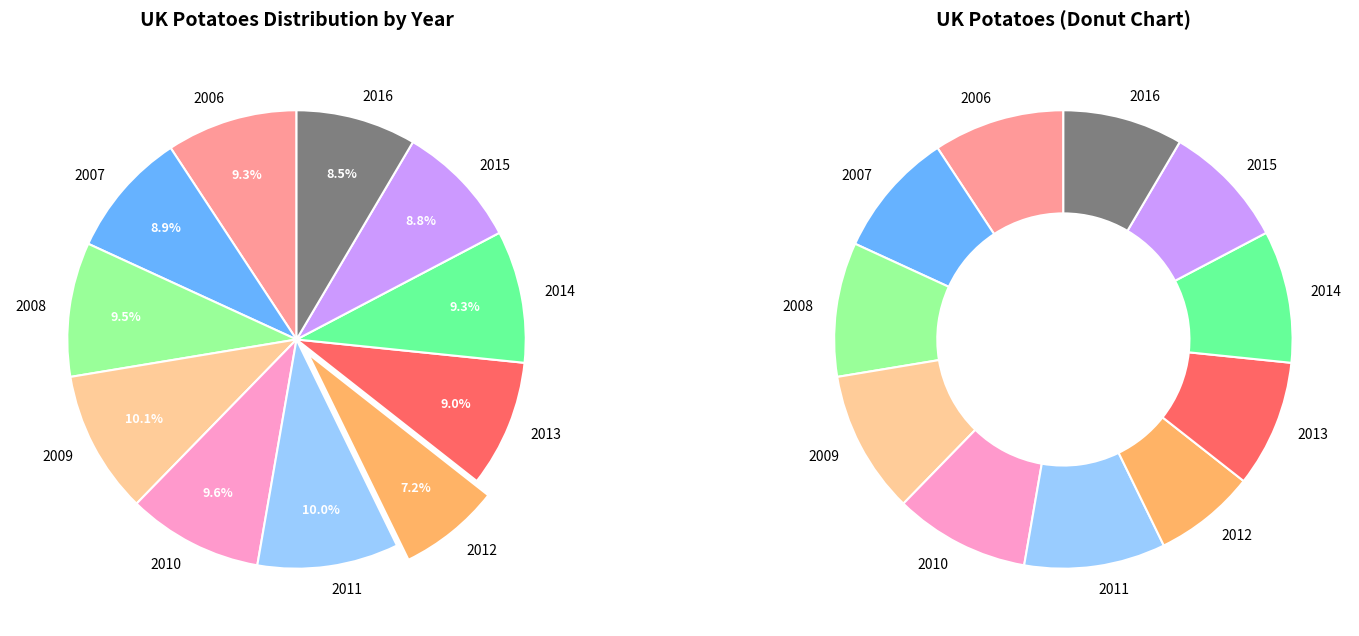

Combined, what portion of the pie is 2016 and 2013?

17.4%